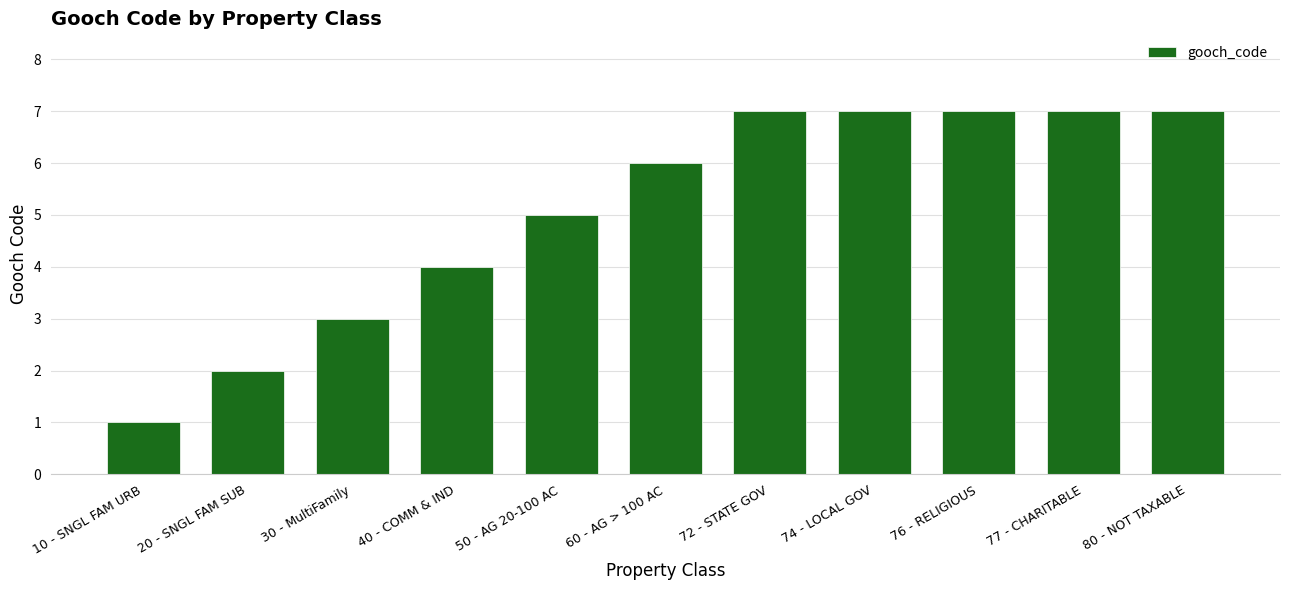

What is the greatest value displayed?

7